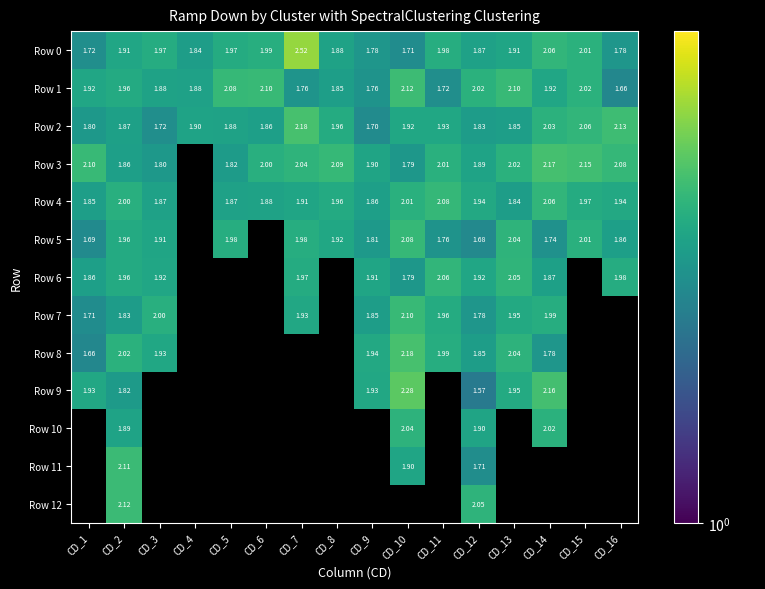

Is the value of Row 1 at CD_5 greater than the value of Row 7 at CD_13?

Yes